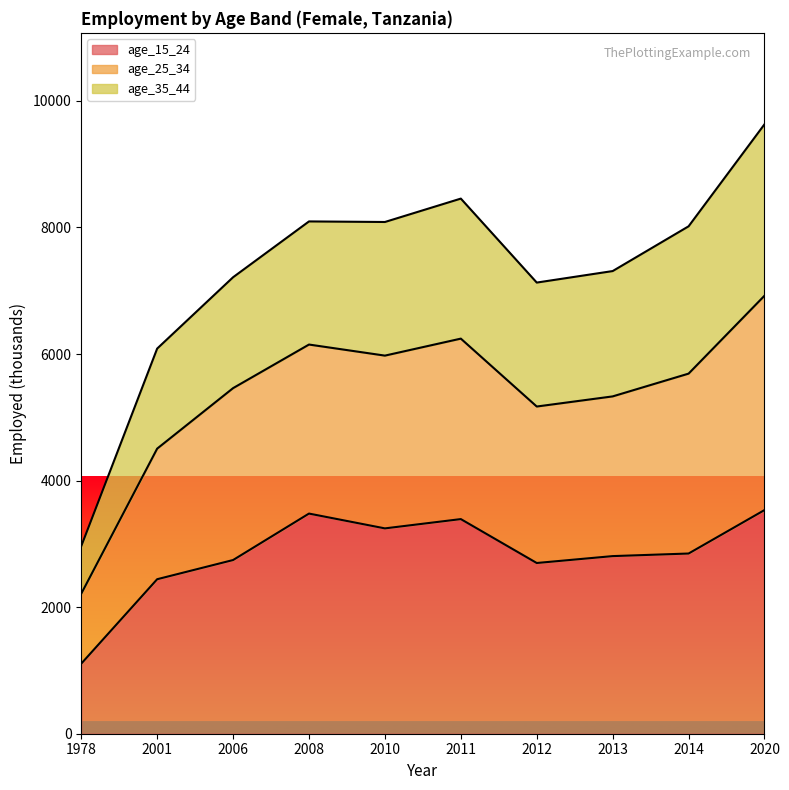

Which category has the highest value across all series?

2020